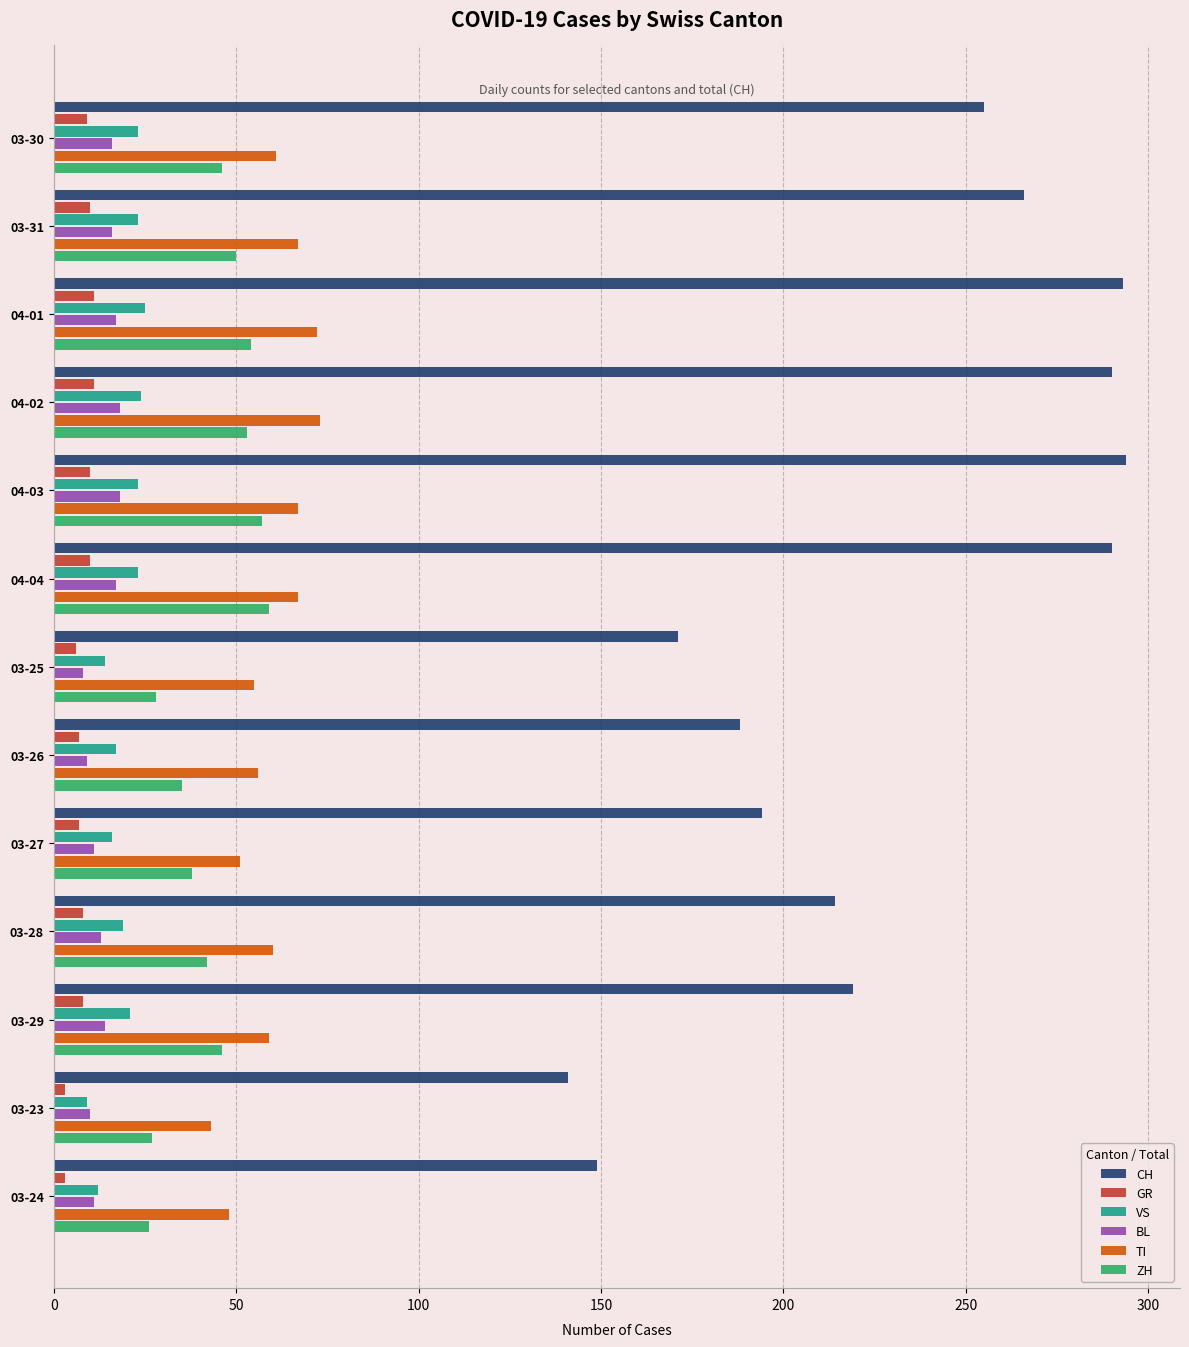

What is the maximum value for ZH?

59